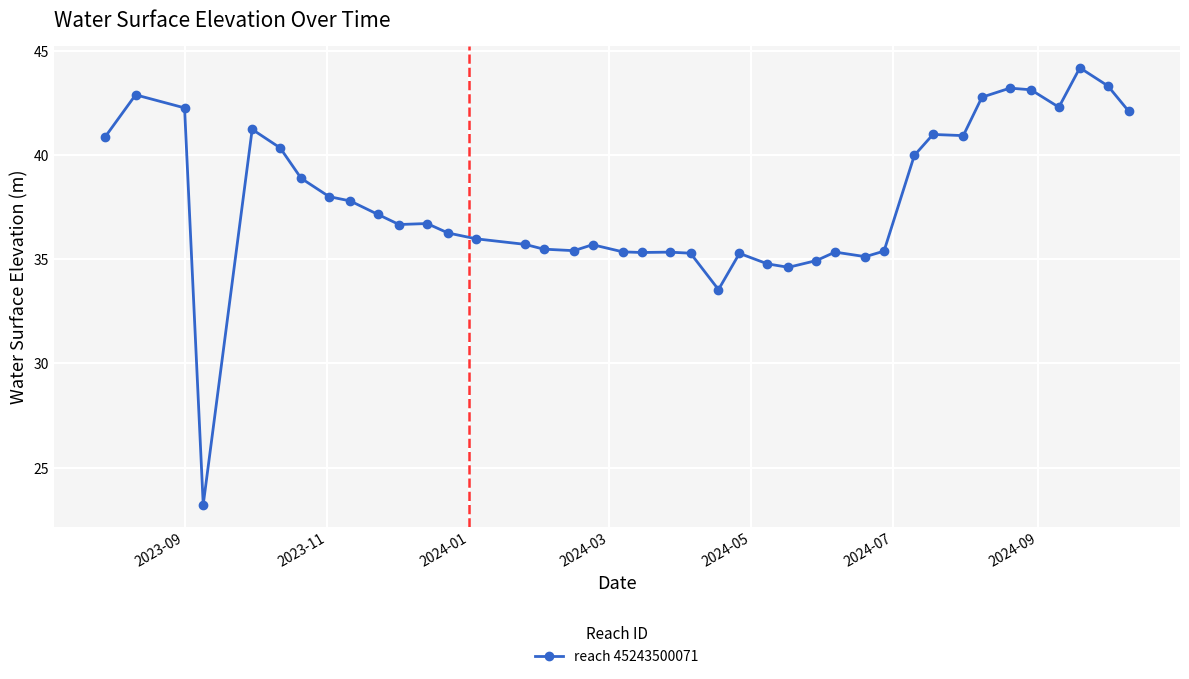

What is the greatest value displayed?

44.2